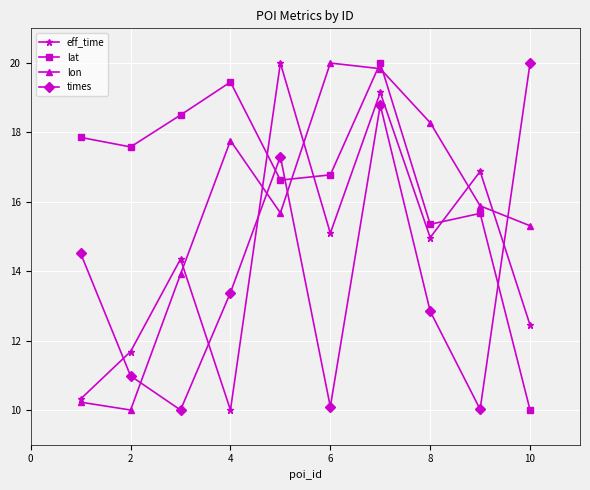

What is the maximum value for times?

20.0